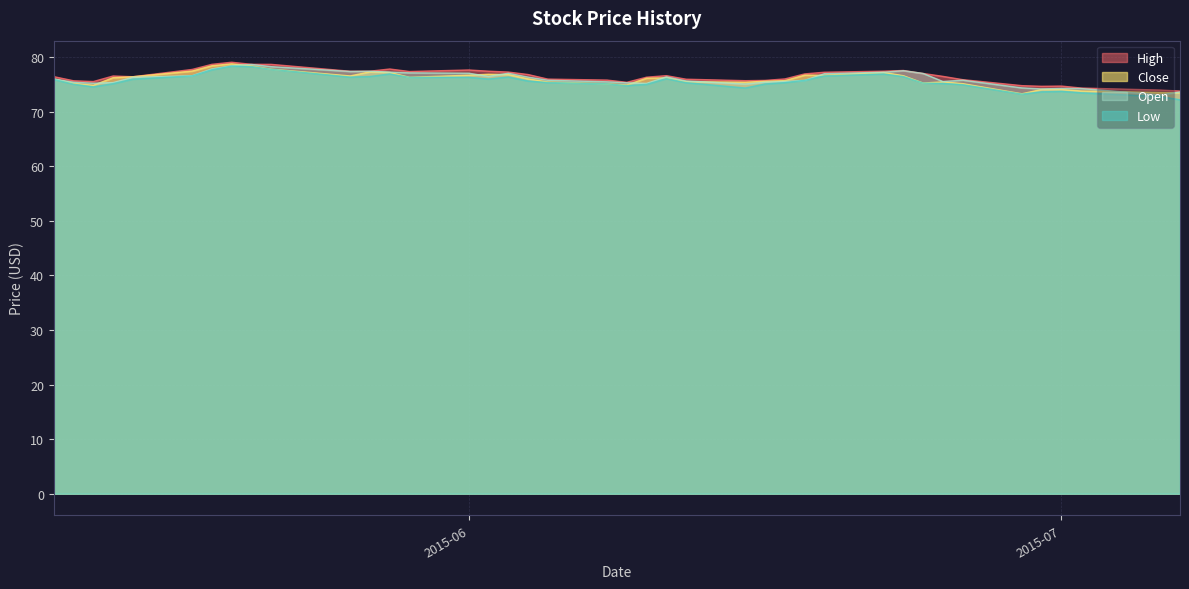

What is the total value across all series at 2015-06?

307.8